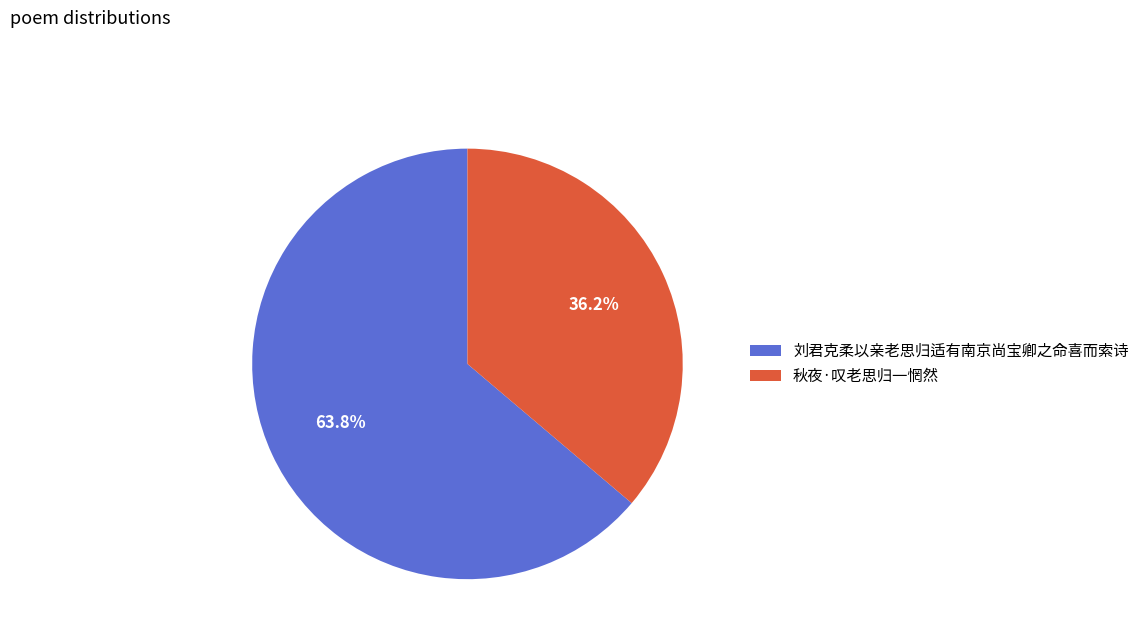

Is 秋夜·叹老思归一惘然 the majority of the pie?

No